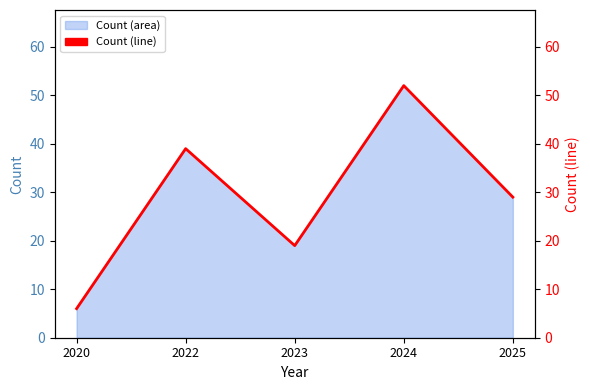

True or false: there are more than 2 points higher than both neighbors.

False